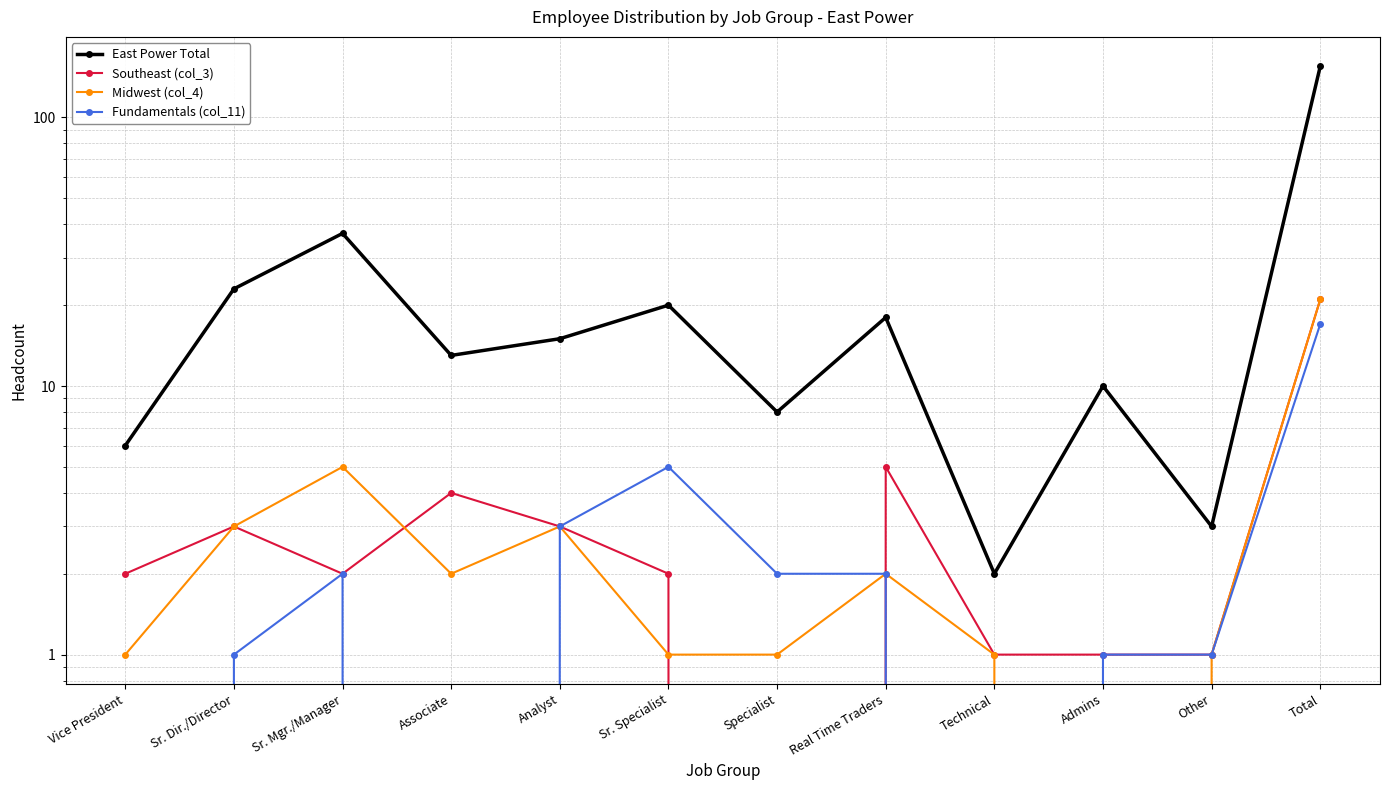

What is the label of the 11th point from the left?

Other